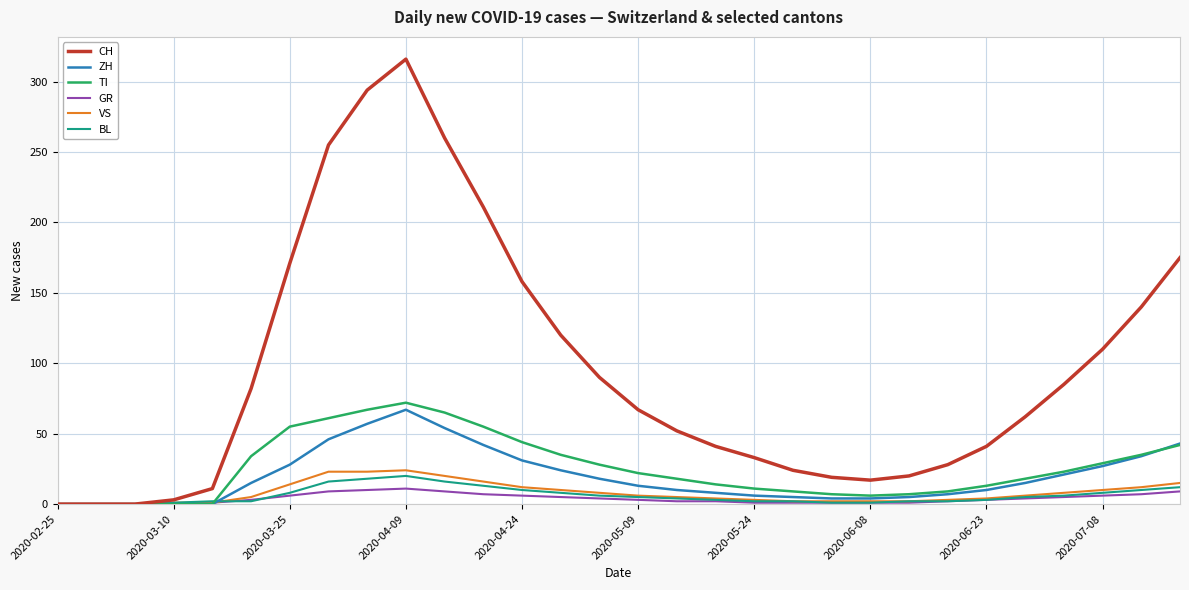

Which series has the largest range (max minus min)?

CH